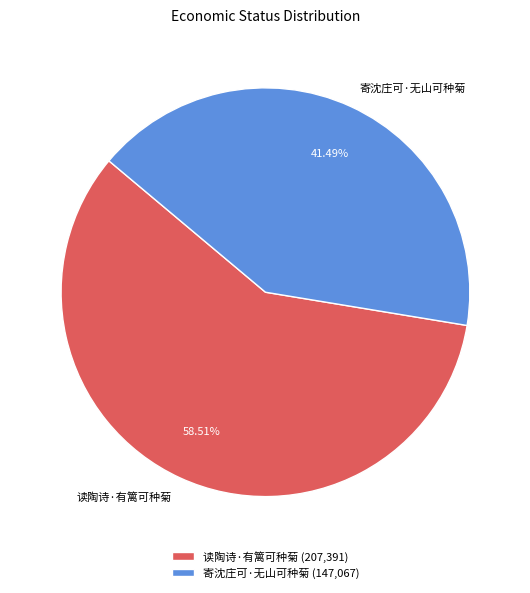

To the nearest percent, what percentage of the pie is 读陶诗·有篱可种菊?

59%